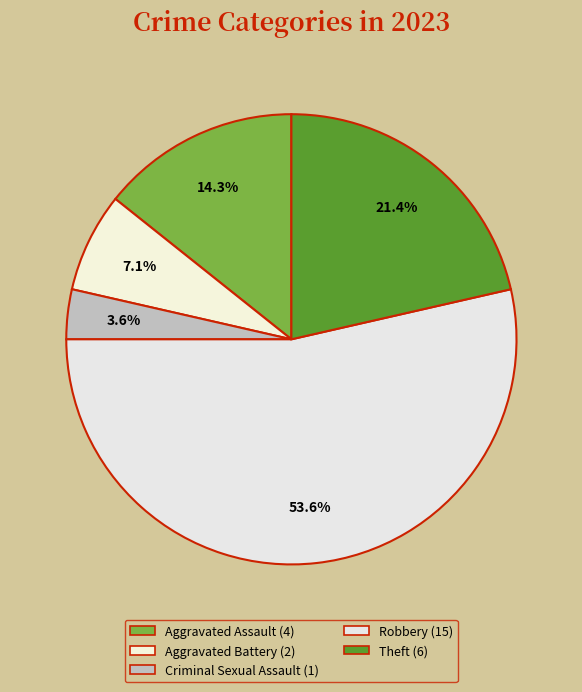

To the nearest percent, what is the difference between the largest and smallest slice percentages?

50%